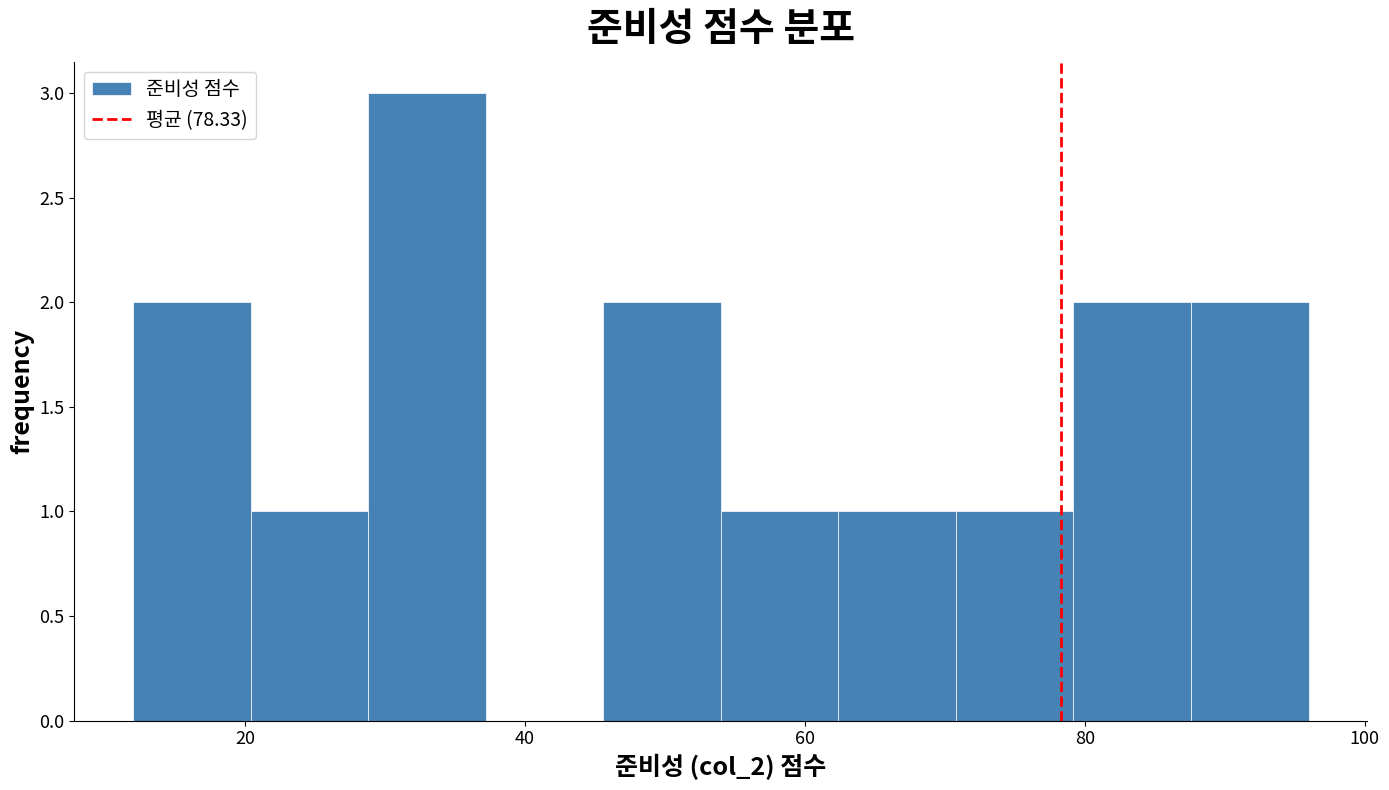

How tall is the bar that spans 28.8 to 37.2 on the x-axis? Neither the bar edges nor the heights are printed on the chart, so give them approximately, as read against the axes.

3